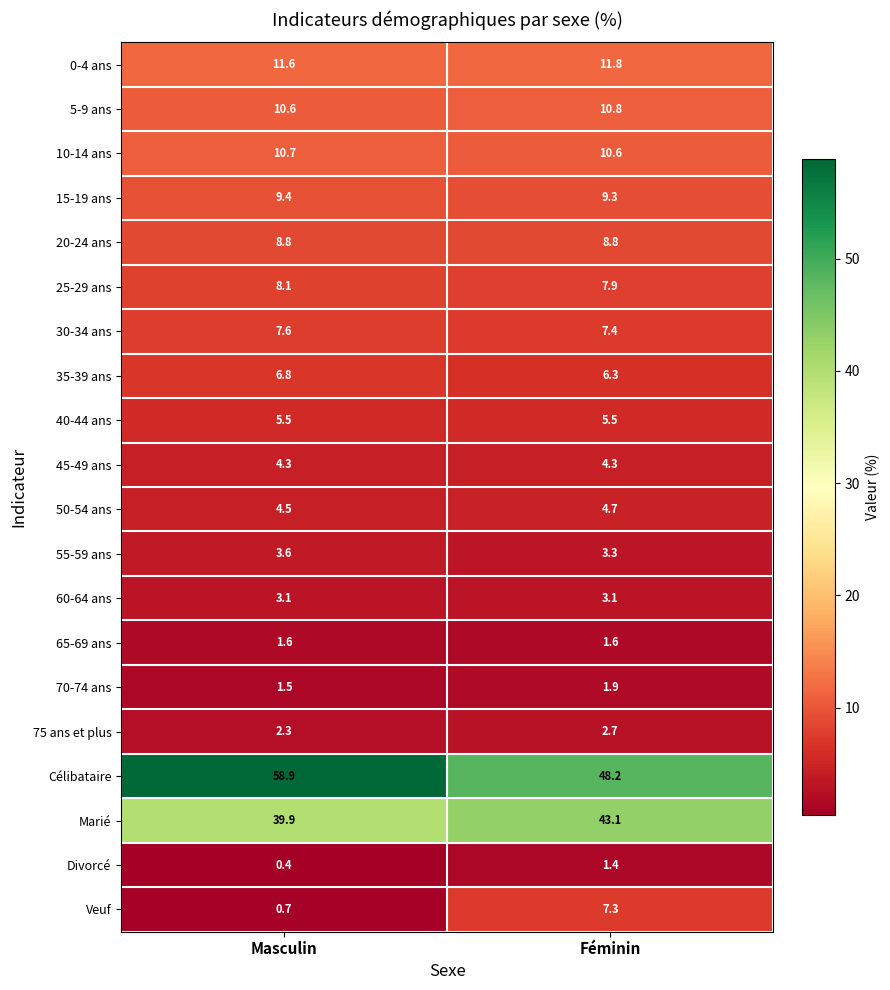

Which label corresponds to the smallest value in the chart?

Masculin